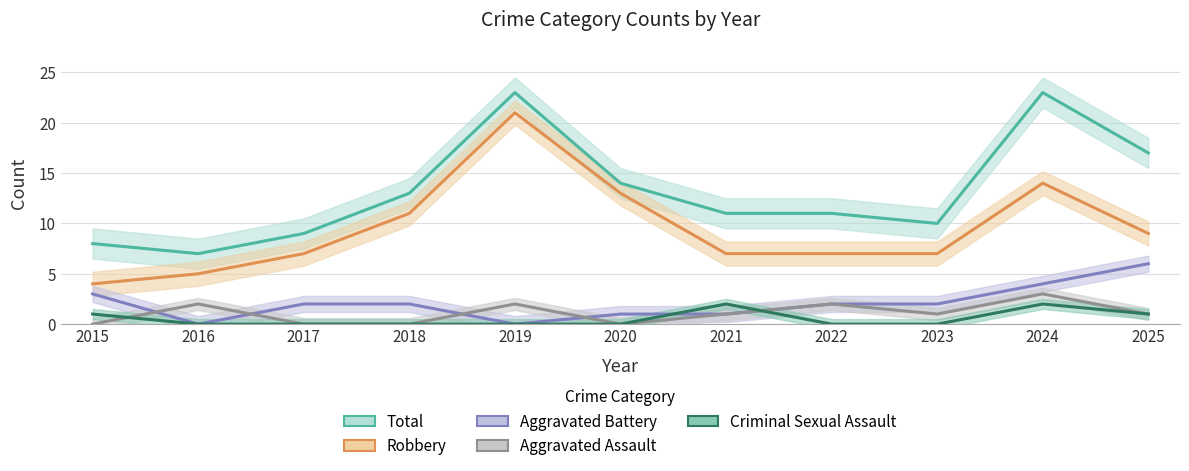

Which category has the highest value in the Aggravated Battery series?

2025